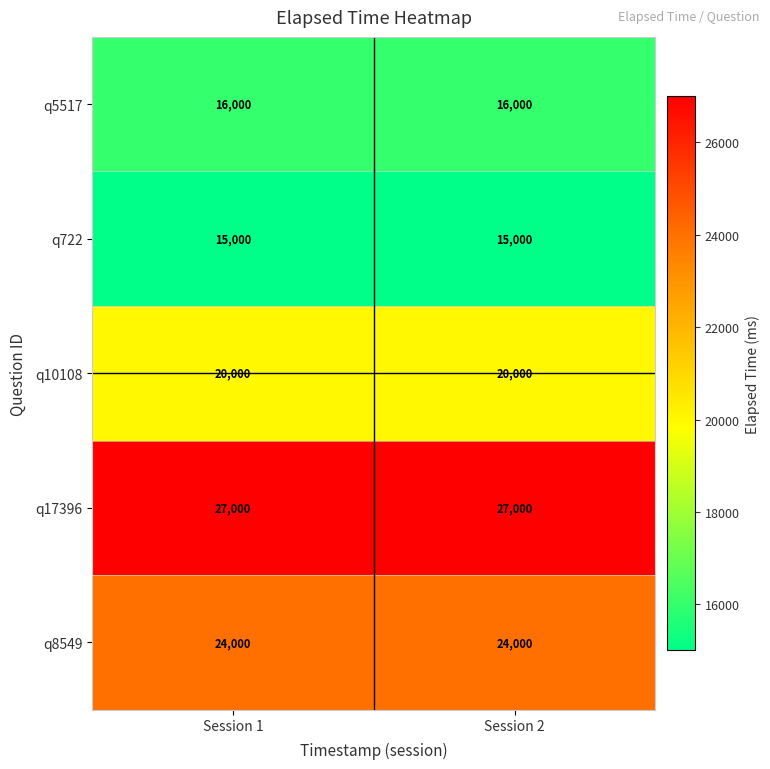

At how many categories does at least one series exceed 23611?

2